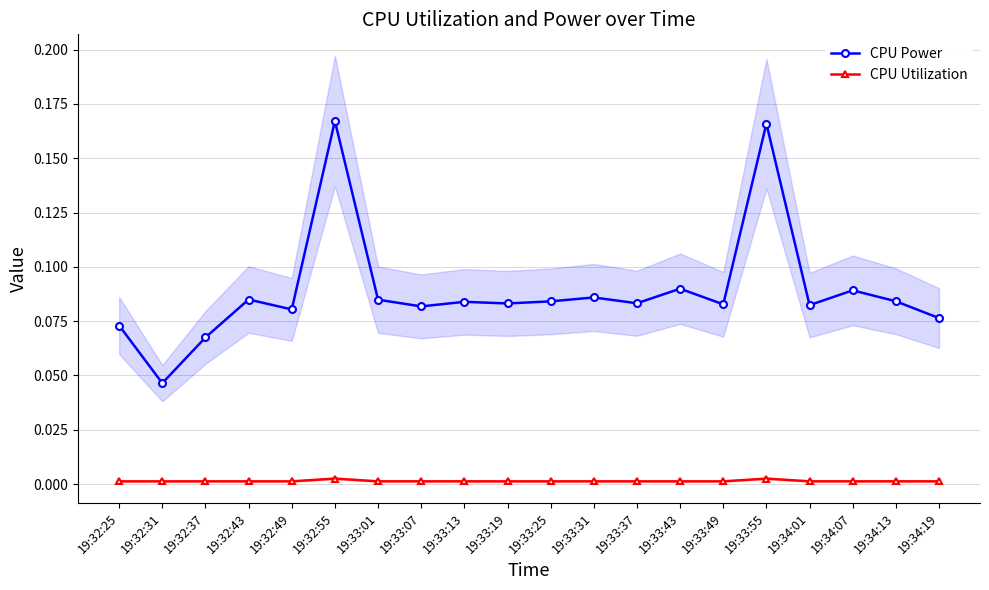

Which series changed the most between 19:32:55 and 19:33:19?

CPU Power